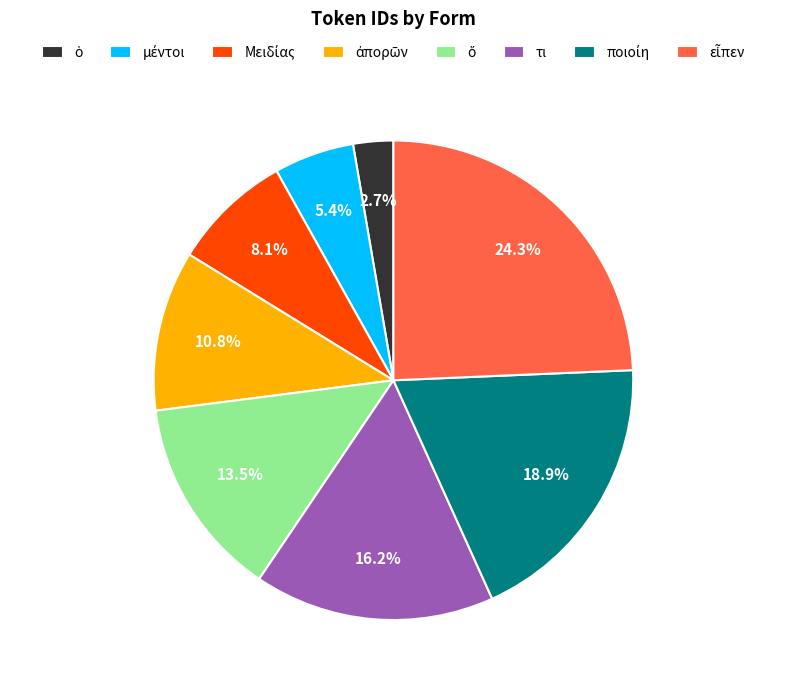

Is there a majority slice in this chart?

No